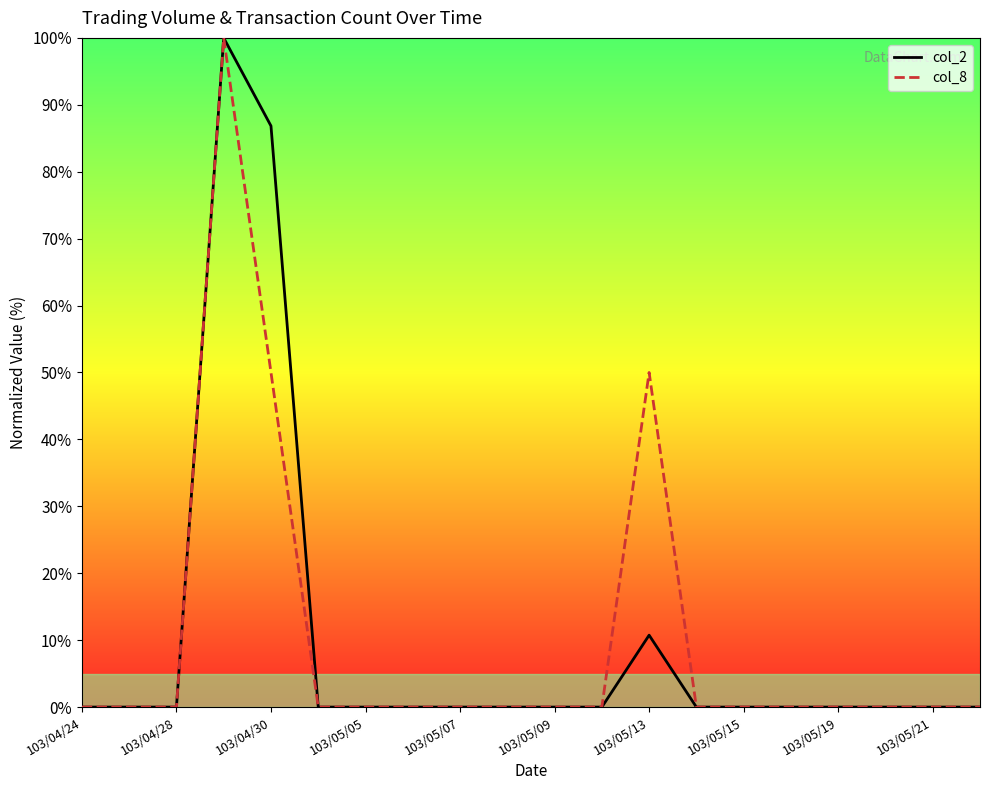

What is the greatest value displayed?

100.0